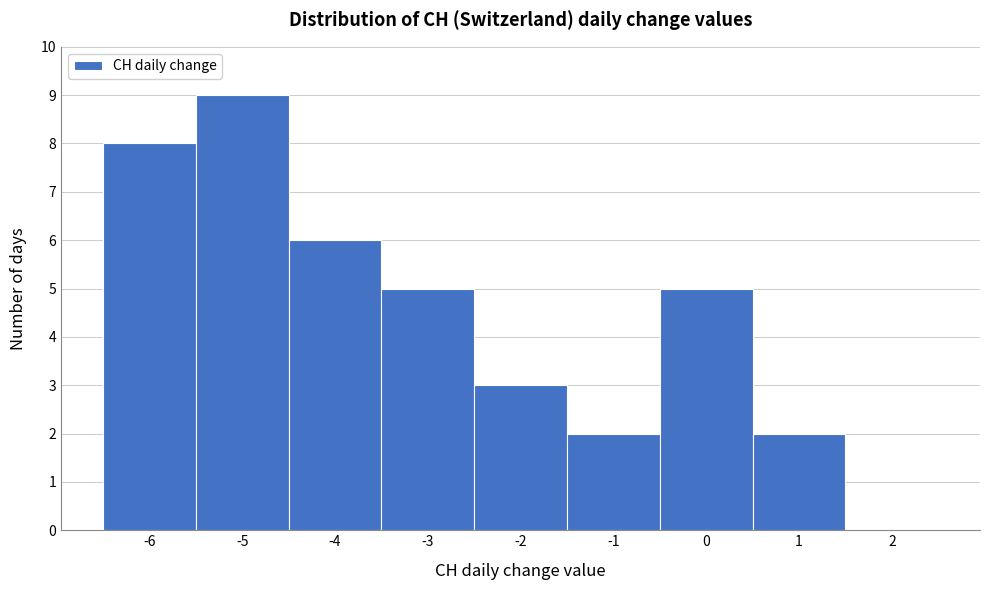

Reading left to right, transcribe this chart: for each bar, give the range it covers on the x-axis and its height. The values are not printed on the chart, so give them approximately, as read against the axis.

-6.5 to -5.5: 8
-5.5 to -4.5: 9
-4.5 to -3.5: 6
-3.5 to -2.5: 5
-2.5 to -1.5: 3
-1.5 to -0.5: 2
-0.5 to 0.5: 5
0.5 to 1.5: 2
1.5 to 2.5: 0